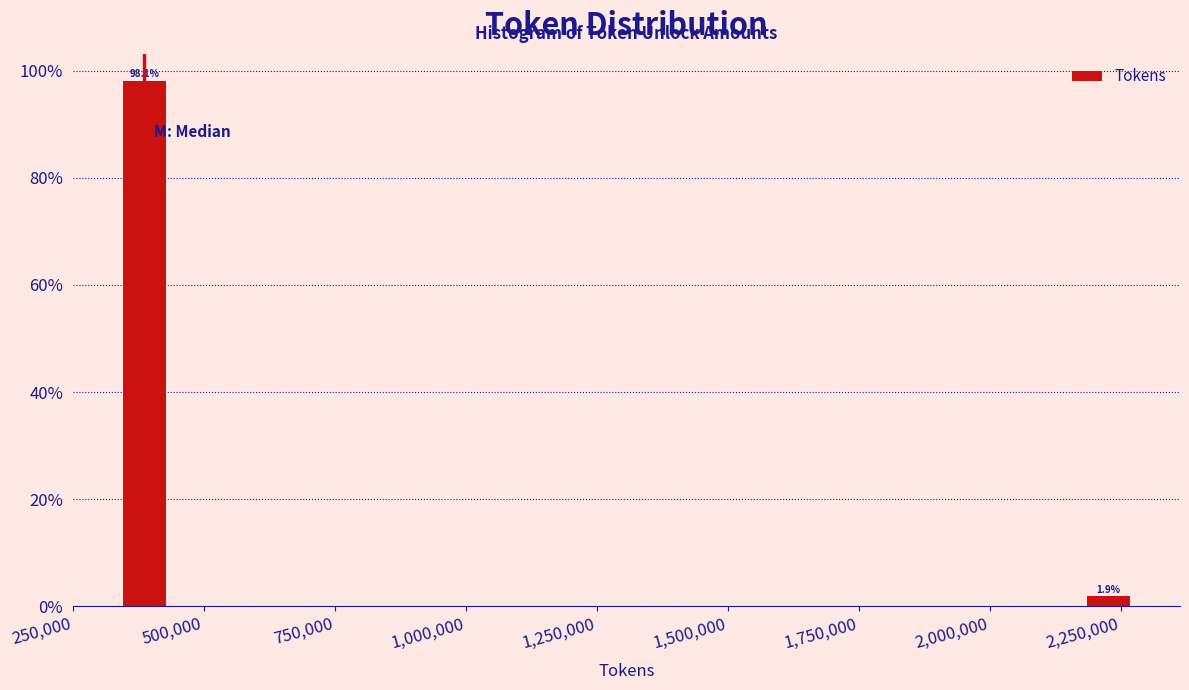

Around what value on the x-axis is the tallest bar? Give the approximate position of its centre, as read against the axis.

400000